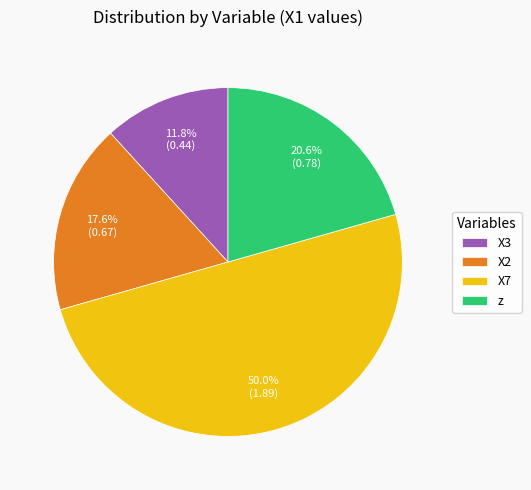

What is the total percentage of X7 and X3?

61.8%